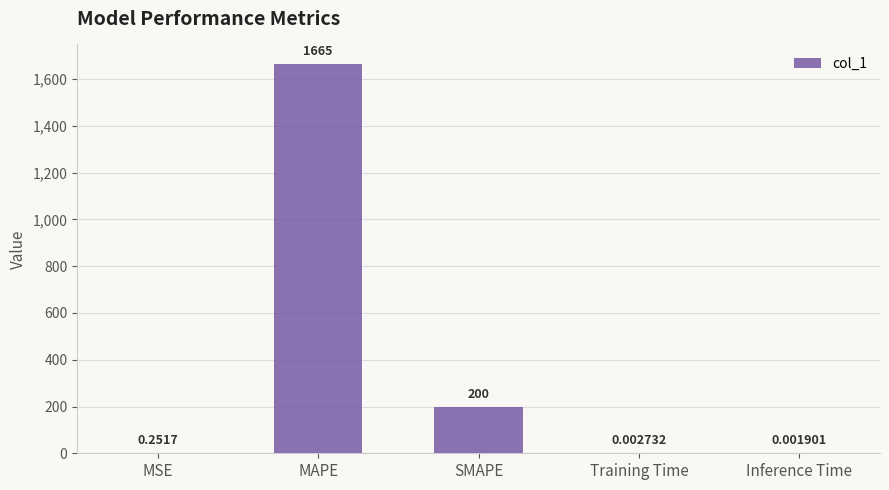

Between Inference Time and MAPE, which is larger?

MAPE